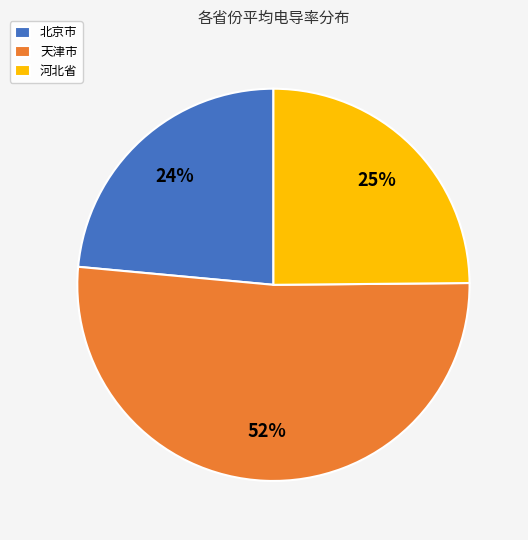

To the nearest percent, what percentage of the pie is 北京市?

24%